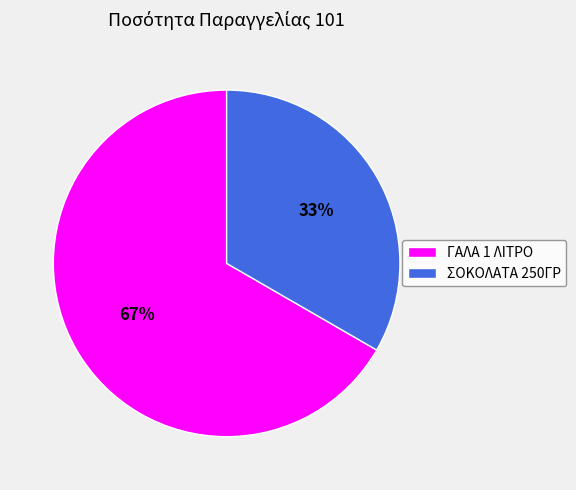

Count the number of slices in the pie.

2